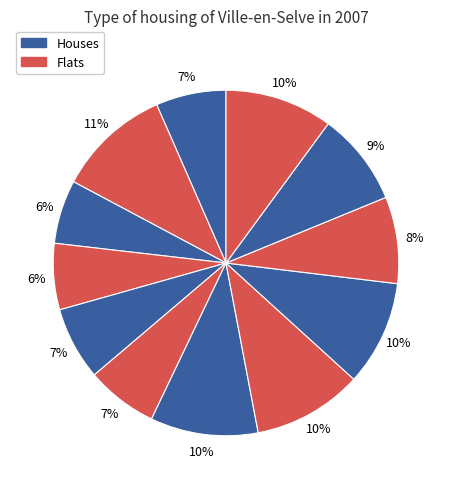

To the nearest percent, what is the average slice percentage?

8%